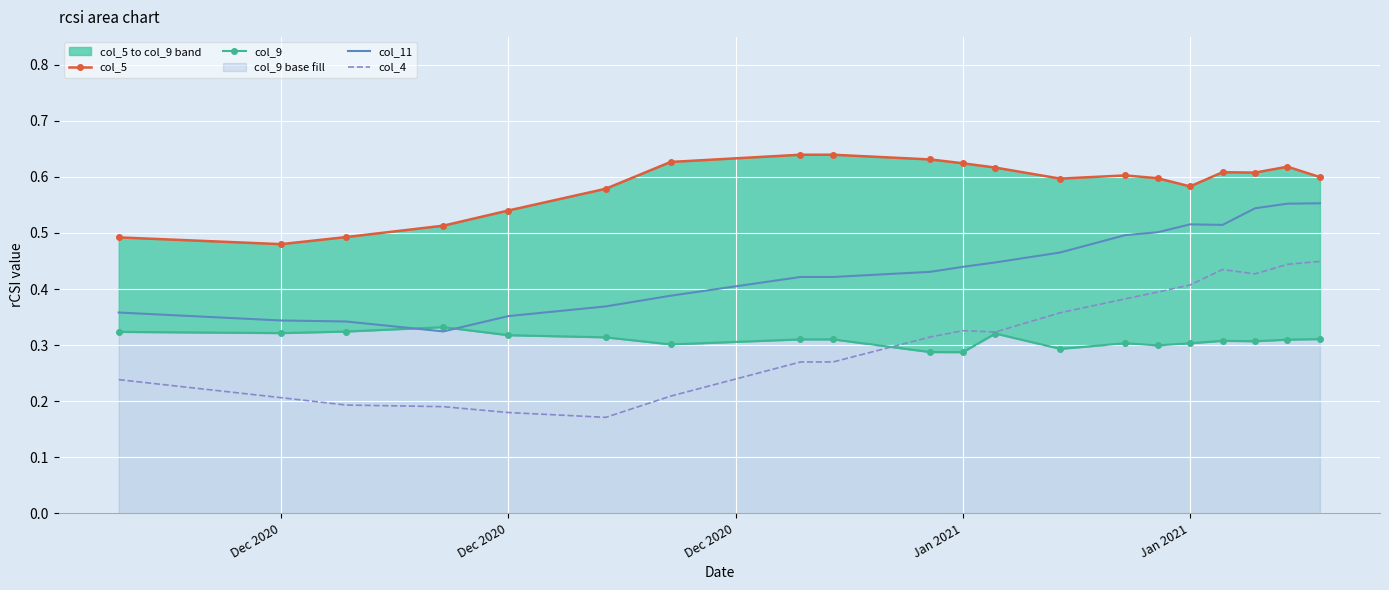

What is the highest value of the col_9 series?

0.3